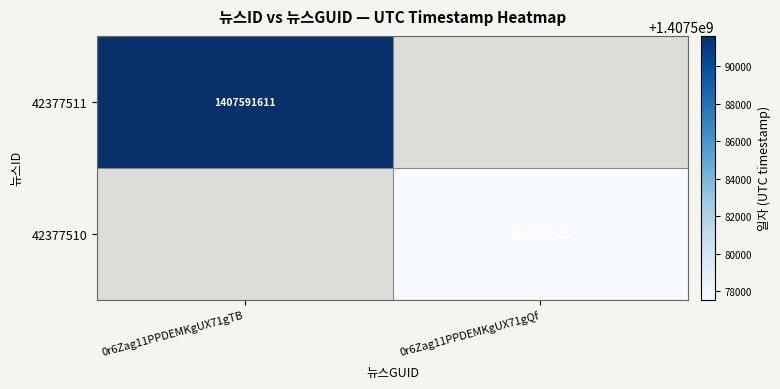

At how many categories does at least one series exceed 1407585563?

1